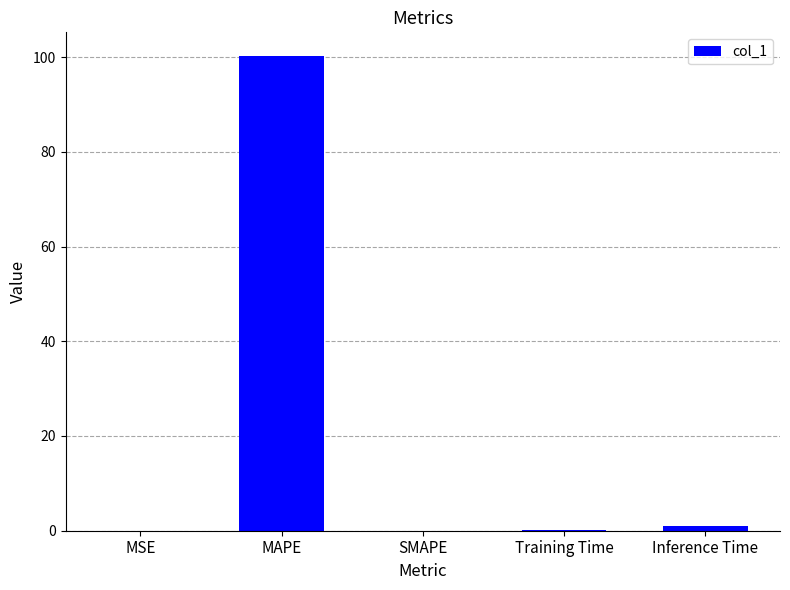

What is the sum of all values?

101.3